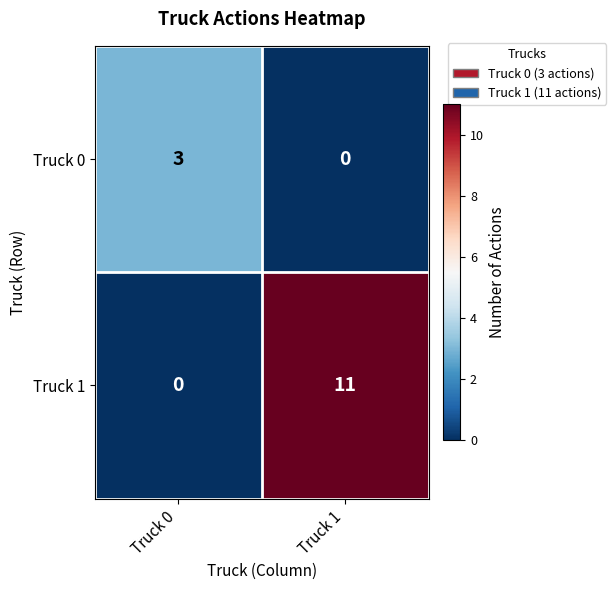

What is the difference between the maximum and minimum values in the Truck 1 series?

11